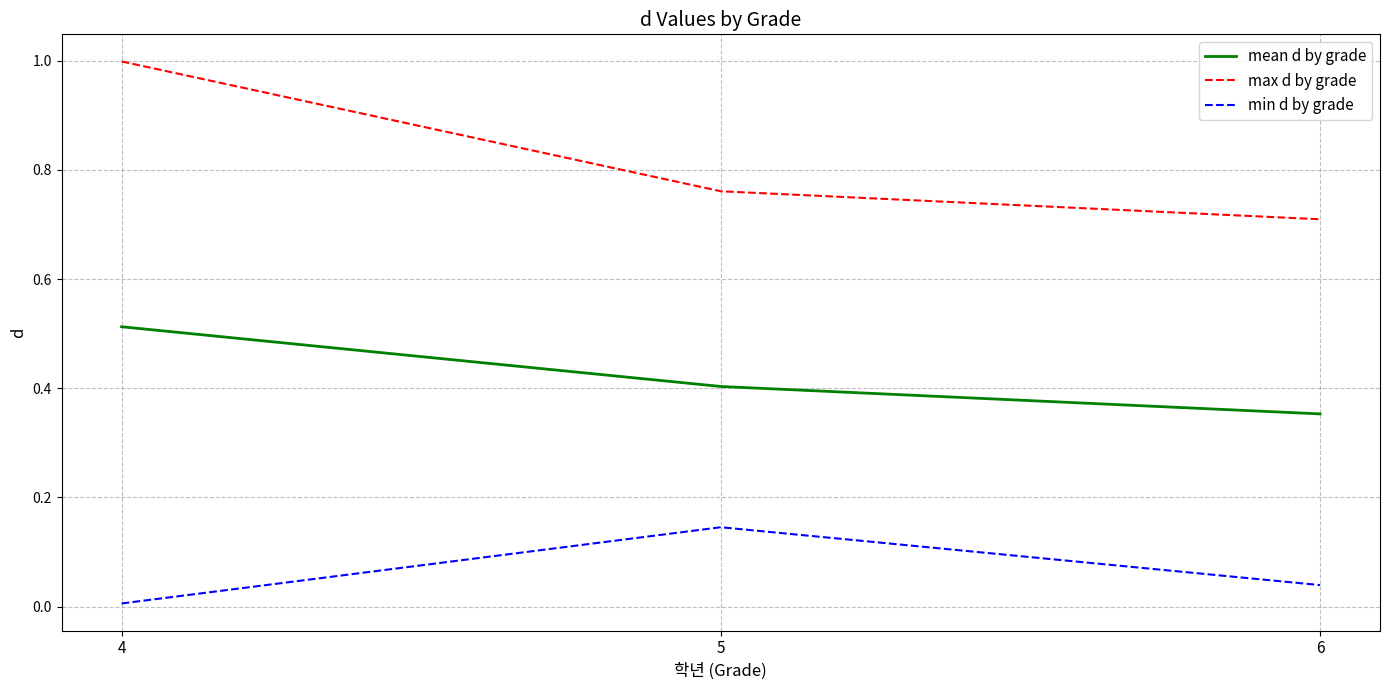

Rank the categories by max d by grade value from lowest to highest.

6, 5, 4